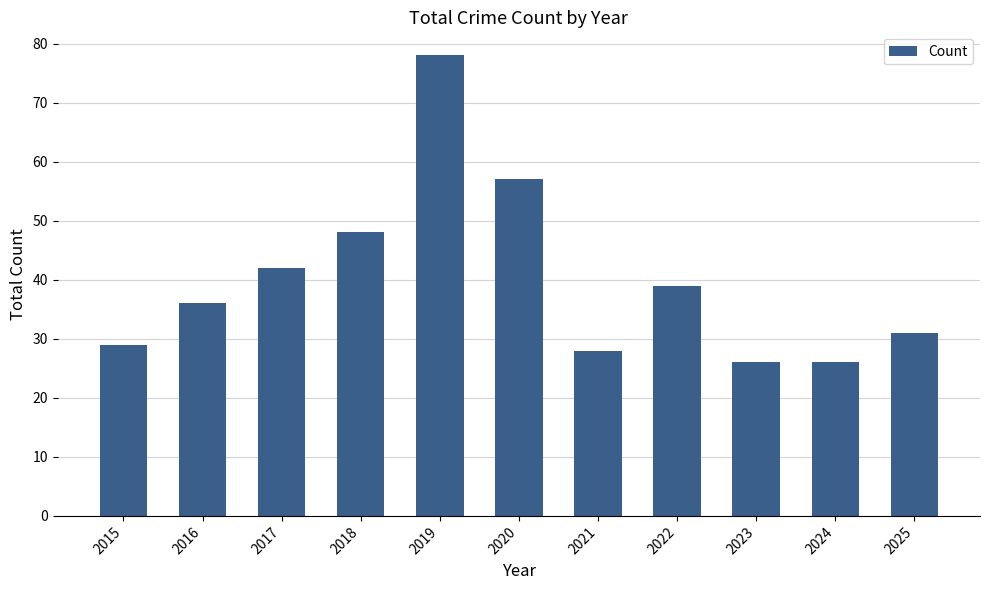

Which has a higher value, 2023 or 2021?

2021